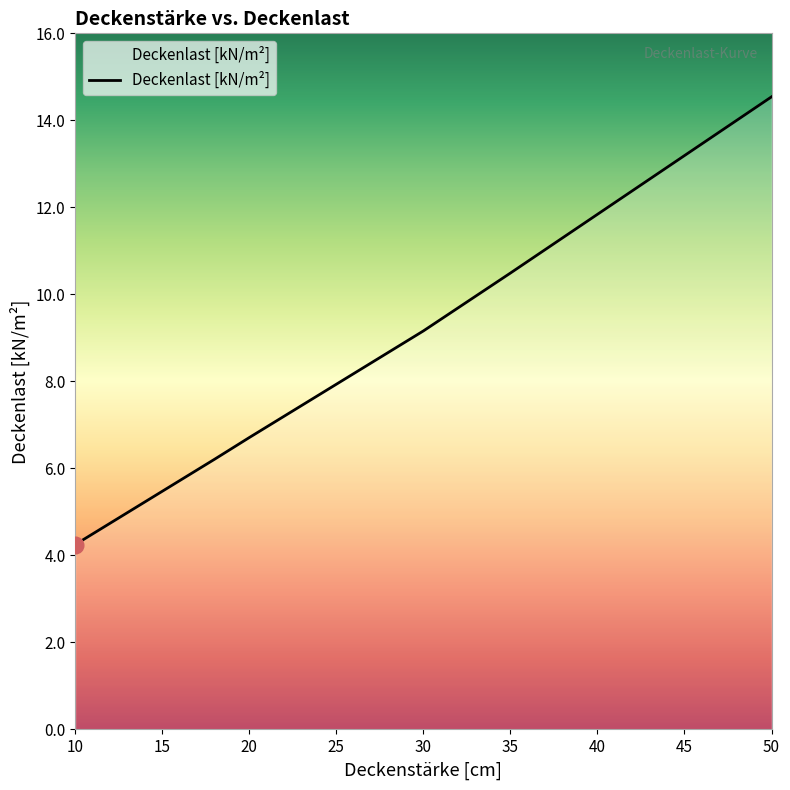

What is the greatest value displayed?

14.5